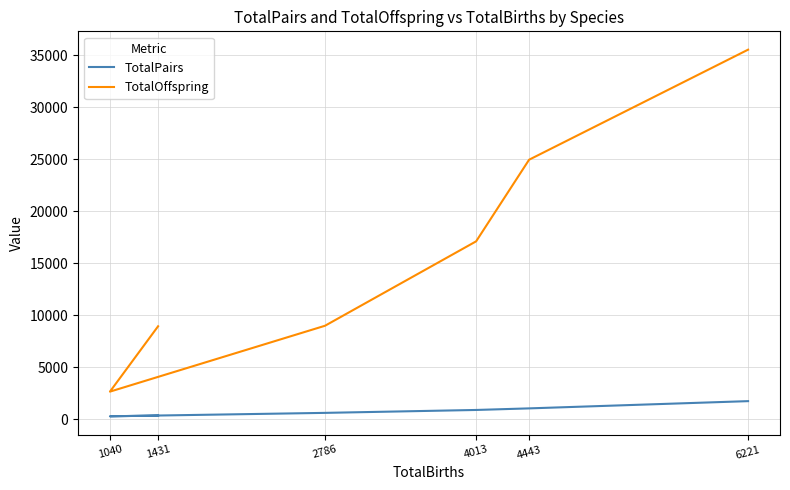

Is it true that TotalPairs equals 167 at 1040?

False